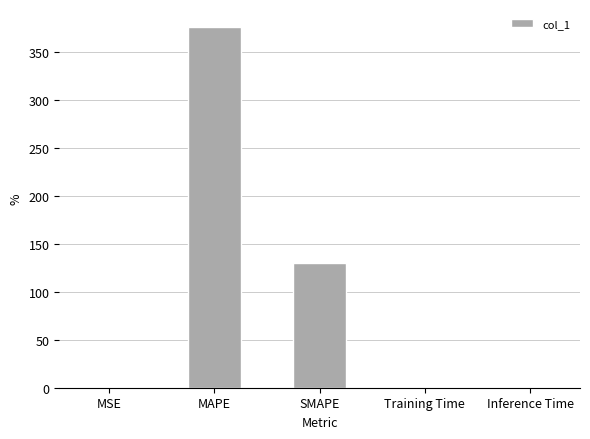

Are the bars horizontal?

No